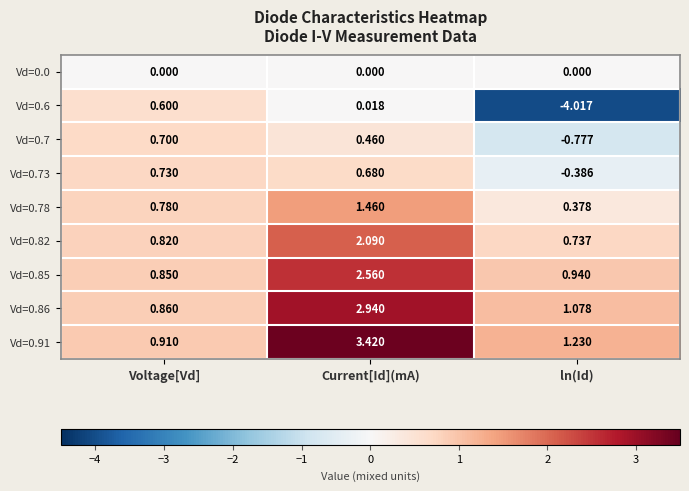

At which category is the sum across all series the highest?

Current[Id](mA)